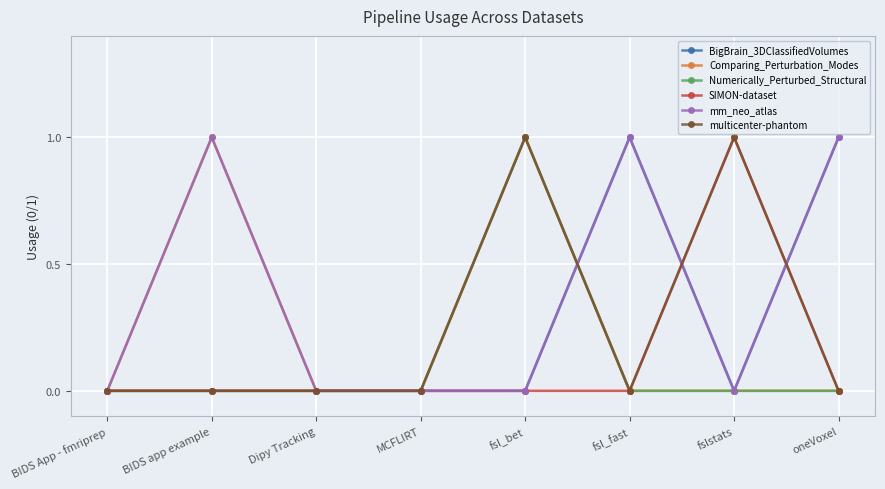

True or false: Comparing_Perturbation_Modes has a value of 1 at fsl_bet.

True